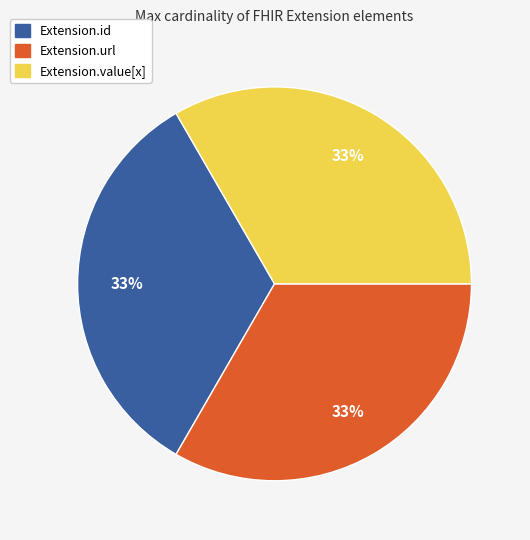

Count the number of slices in the pie.

3